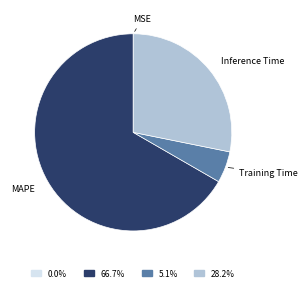

Is there any slice that represents more than half of the pie?

Yes